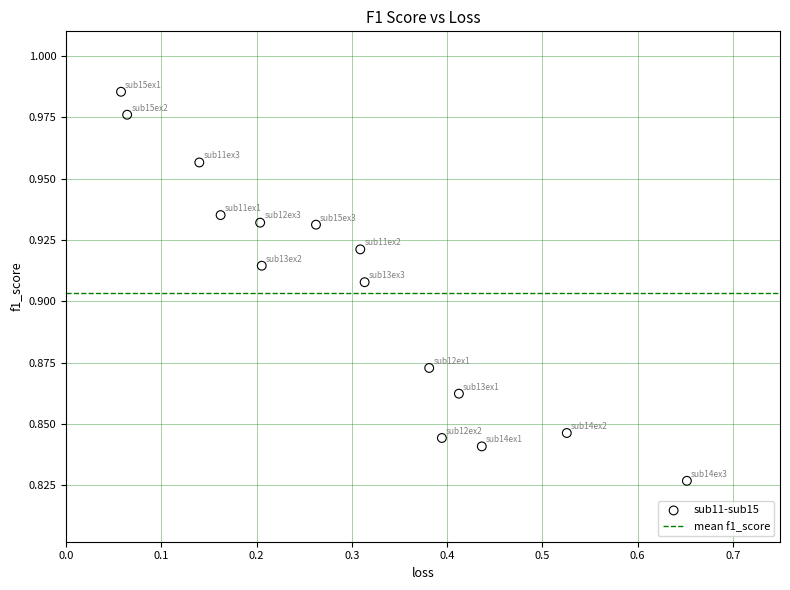

What is the range of X values (max minus min)?

0.6